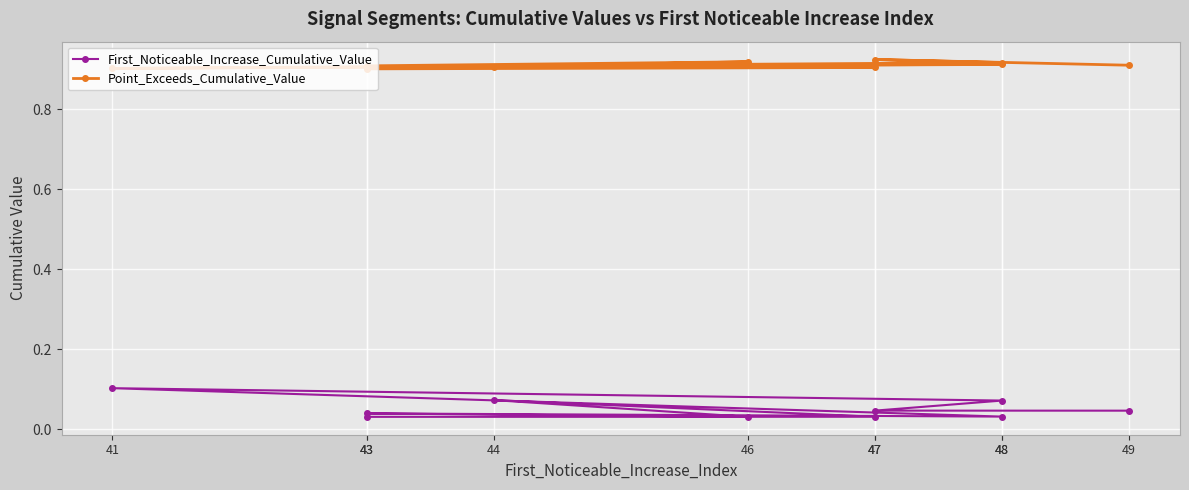

Is the value of Point_Exceeds_Cumulative_Value at 49 greater than the value of First_Noticeable_Increase_Cumulative_Value at 44?

Yes